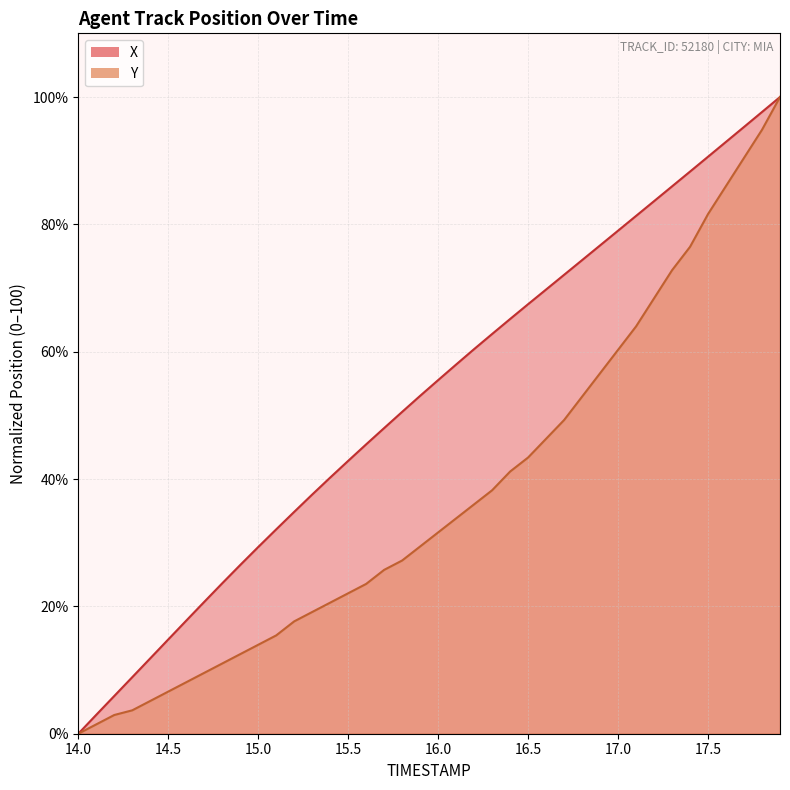

What is the difference between the highest and lowest values at 16.5?

24.1